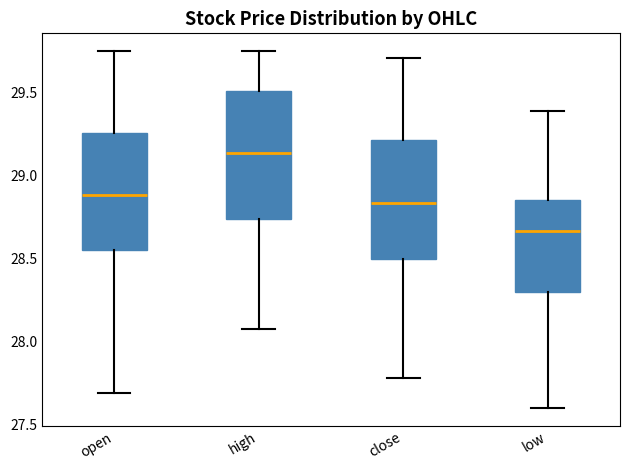

Which box's median line is the highest?

high